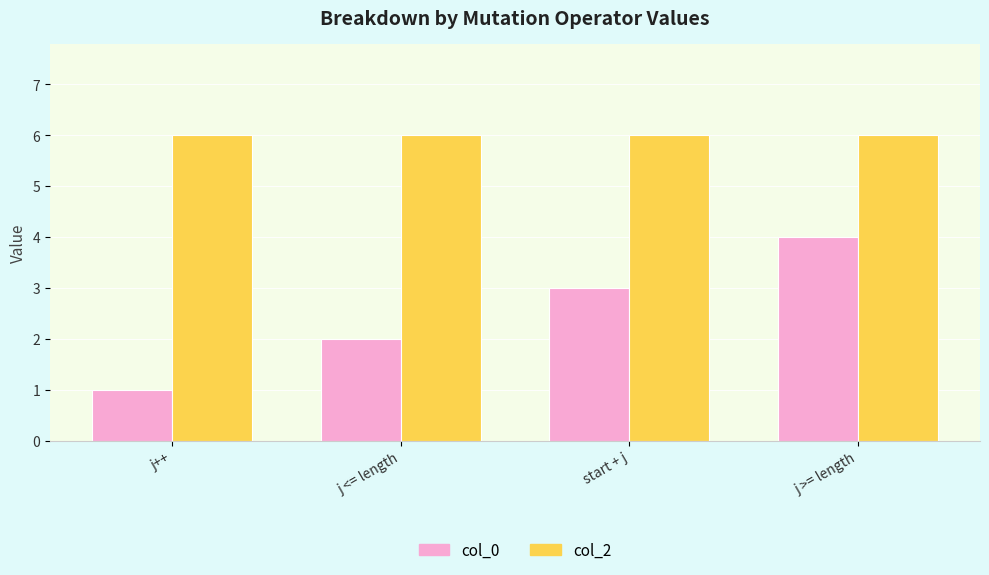

What is the spread (max minus min) of values at j++?

5